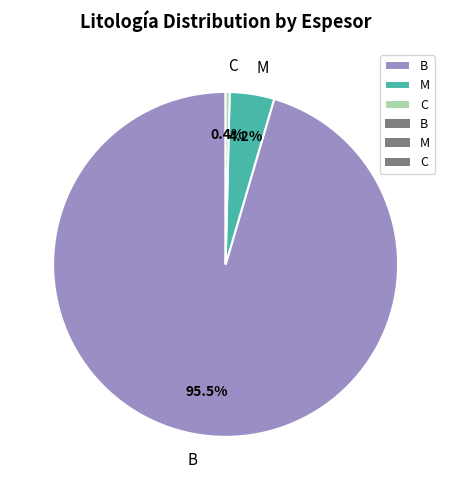

Is there a majority slice in this chart?

Yes